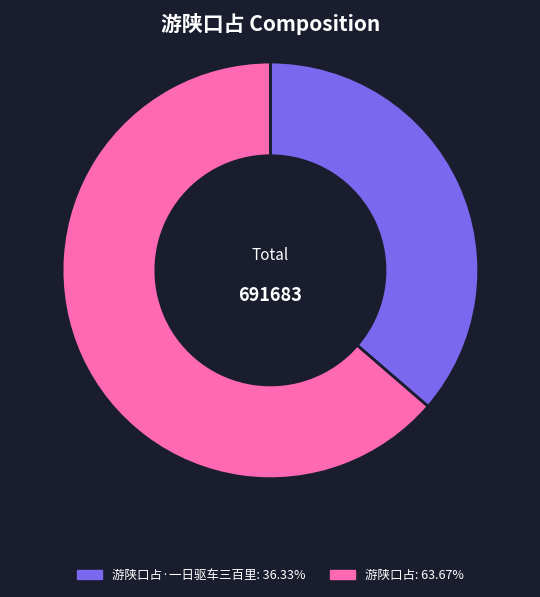

Is there any slice that represents more than half of the pie?

Yes